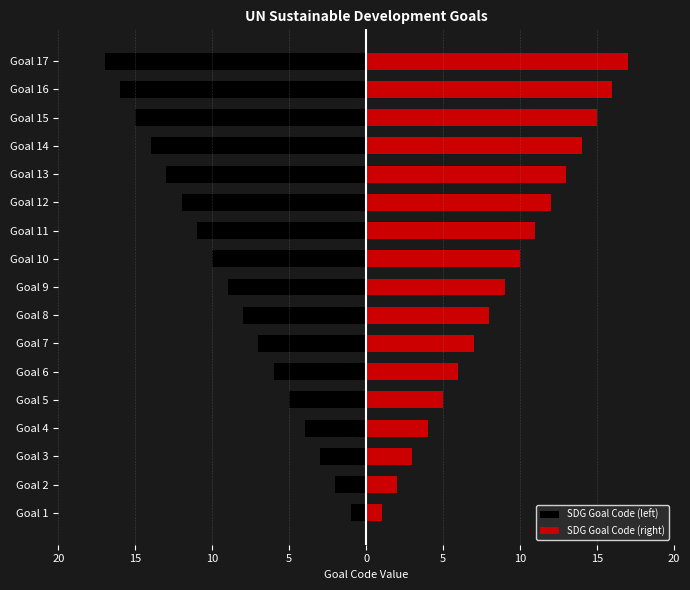

What is the difference between the maximum and second lowest values in the SDG Goal Code (left) series?

15